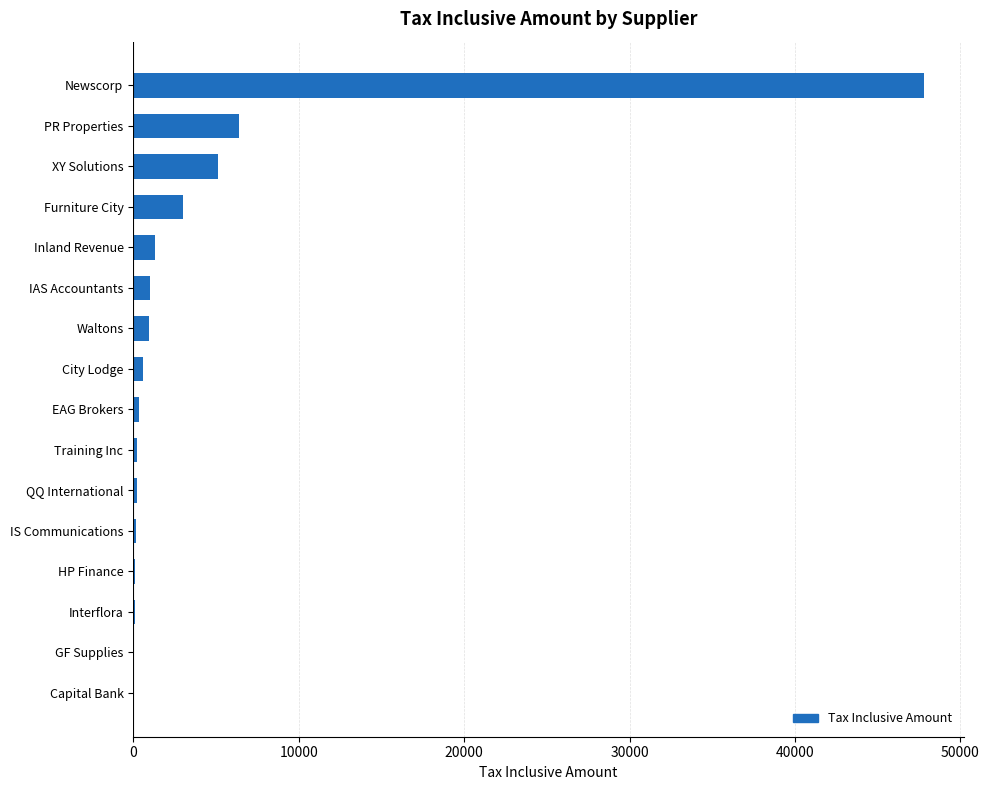

What is the greatest value displayed?

47800